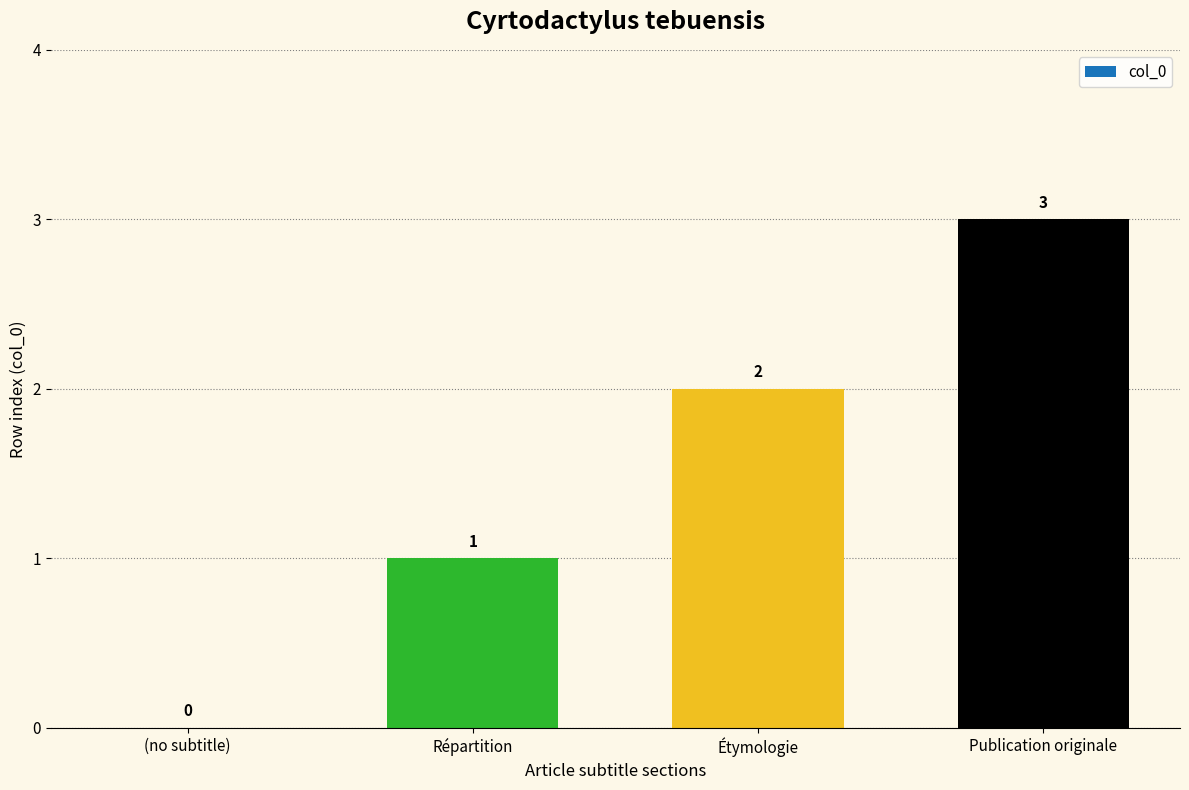

Approximately how many times larger is the value at Publication originale compared to Répartition?

3.0